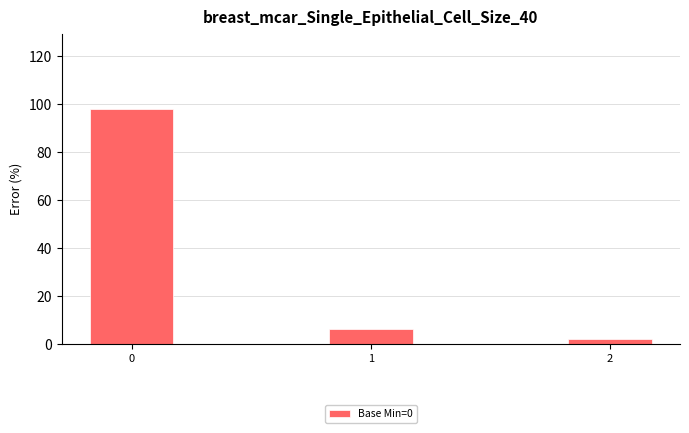

Between 2 and 1, which is larger?

1